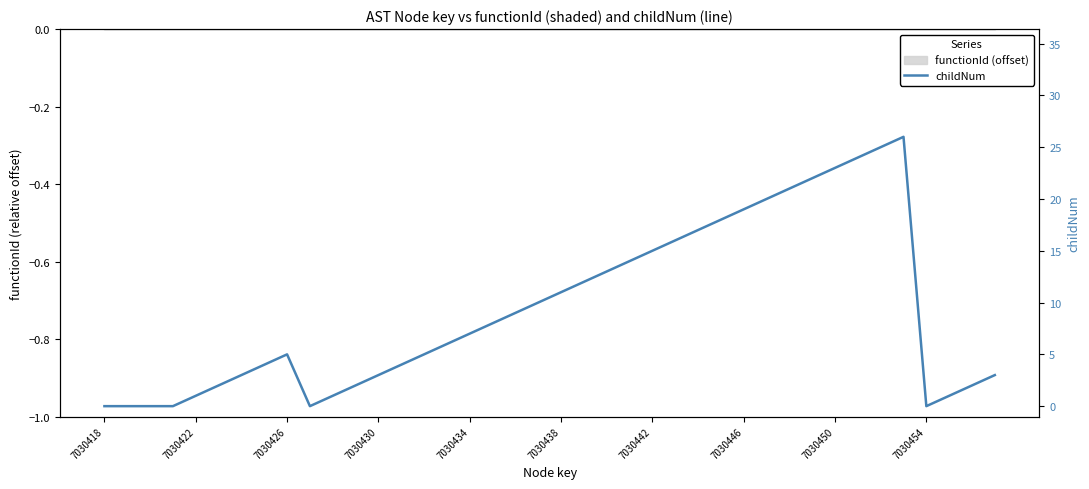

At which category does the chart reach its minimum across all series?

7030418